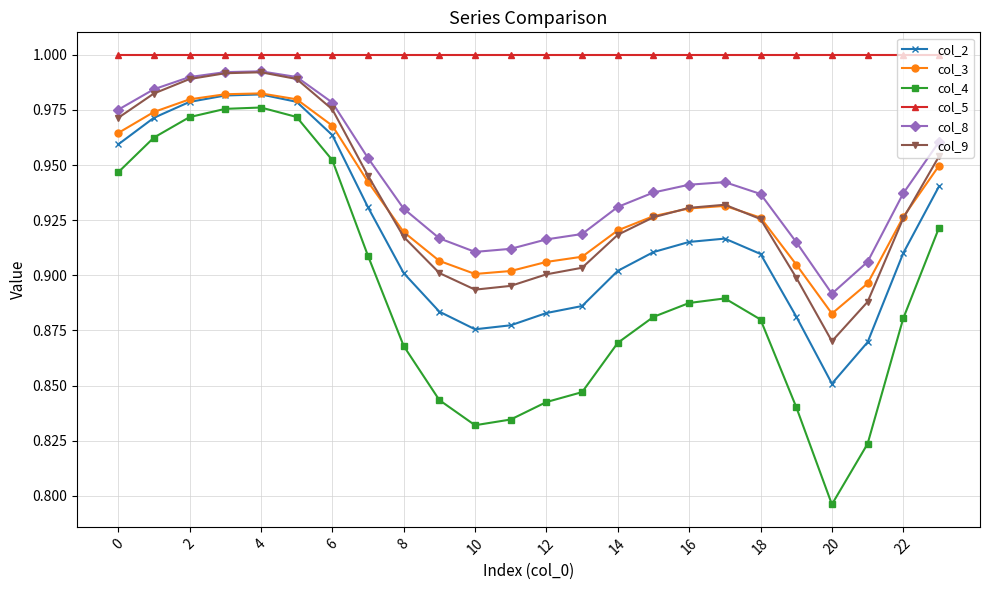

Which series has the largest total across all categories?

col_5